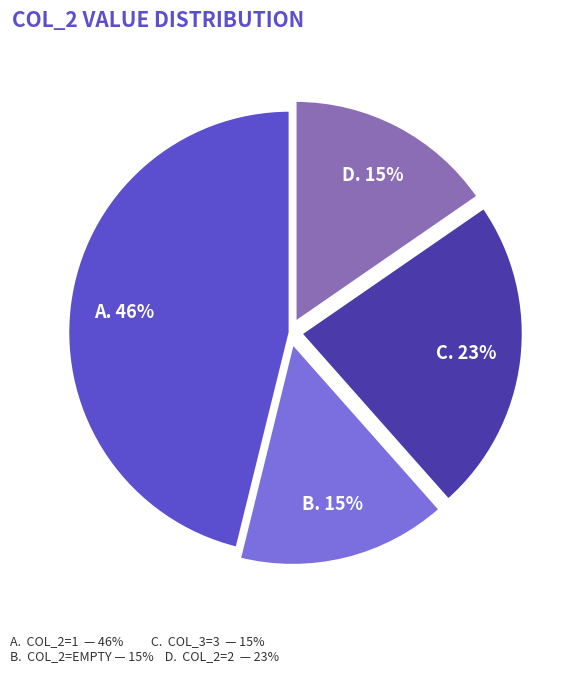

Is there any slice that represents more than half of the pie?

No